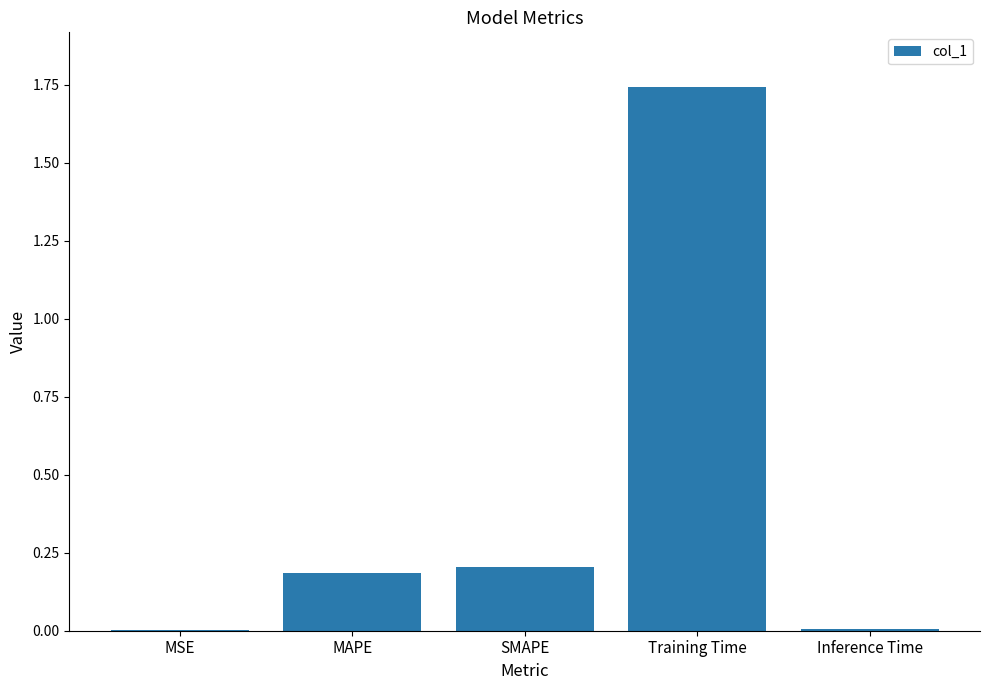

What is the difference between the values at MSE and MAPE?

0.2